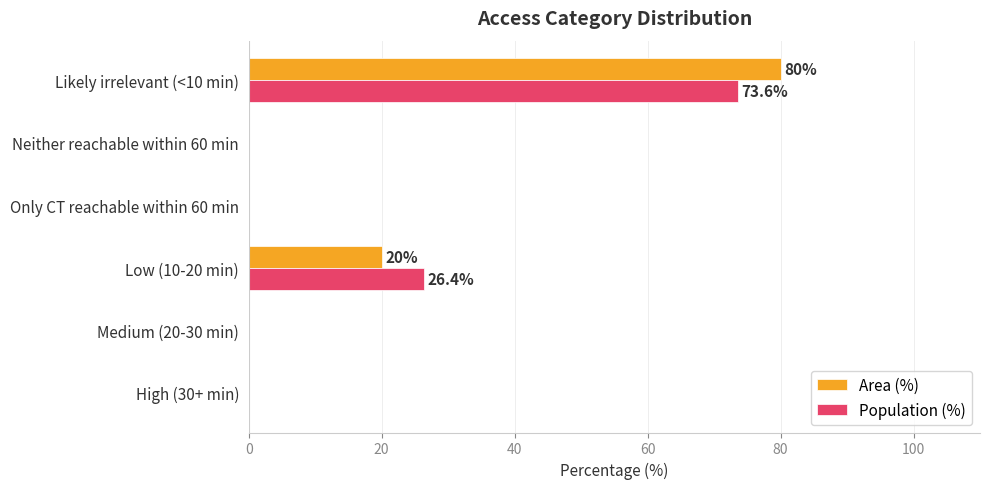

What is the greatest value displayed?

80.0